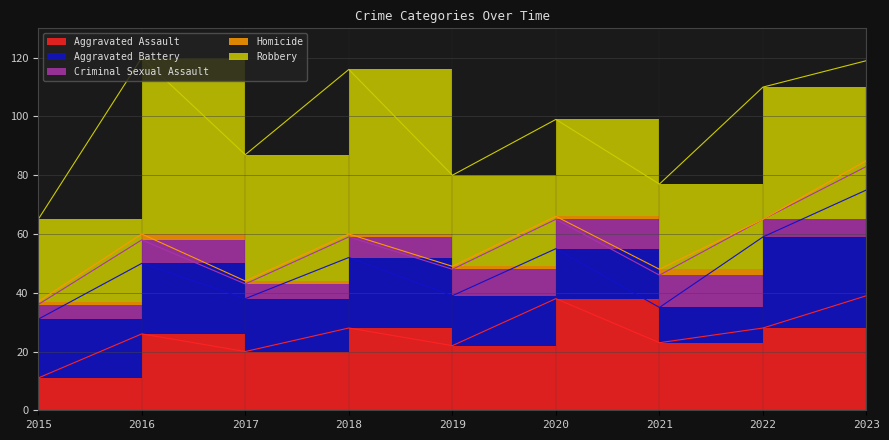

How many lines are shown in the chart?

5